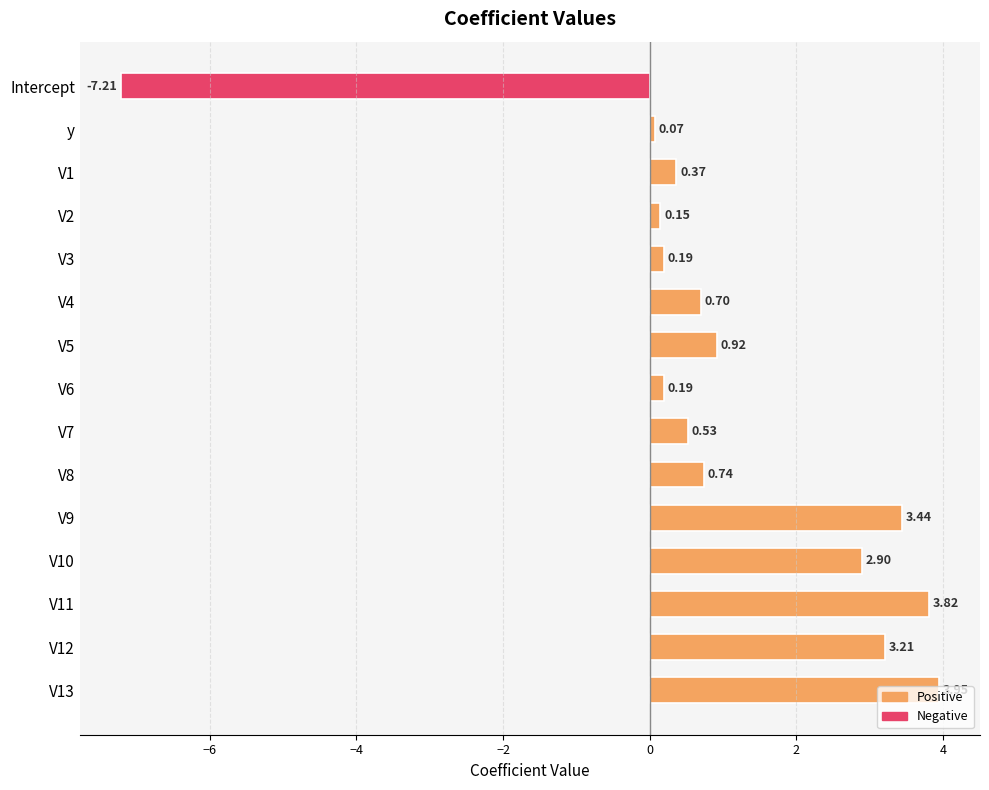

What is the difference between the maximum and minimum values?

11.2